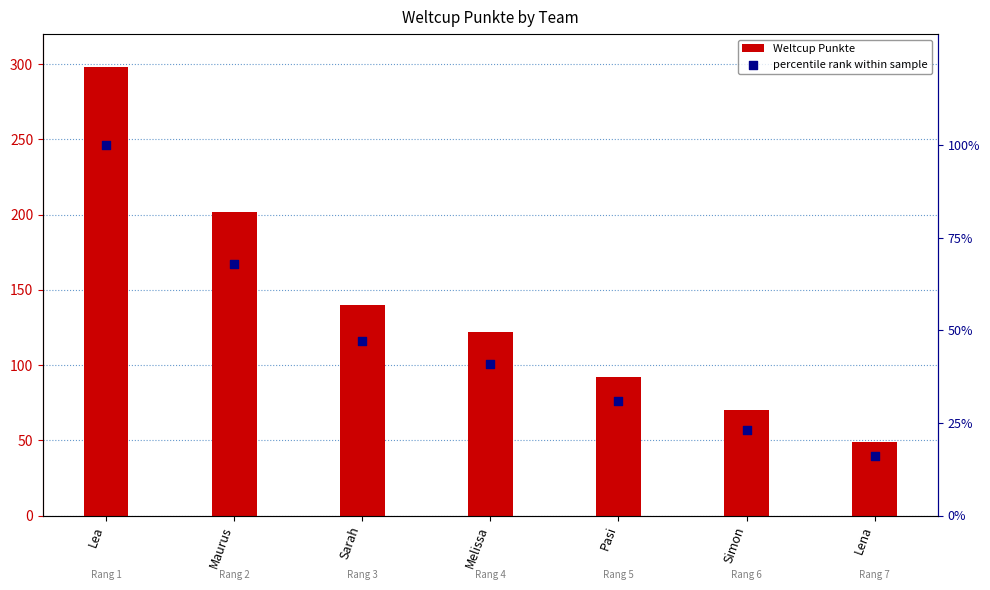

Is the value of Weltcup Punkte at Sarah greater than the value of percentile rank within sample at Melissa?

Yes